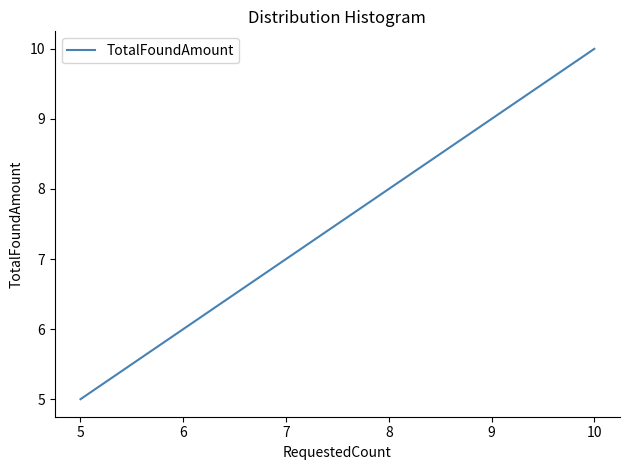

What value does the data have at 5?

5